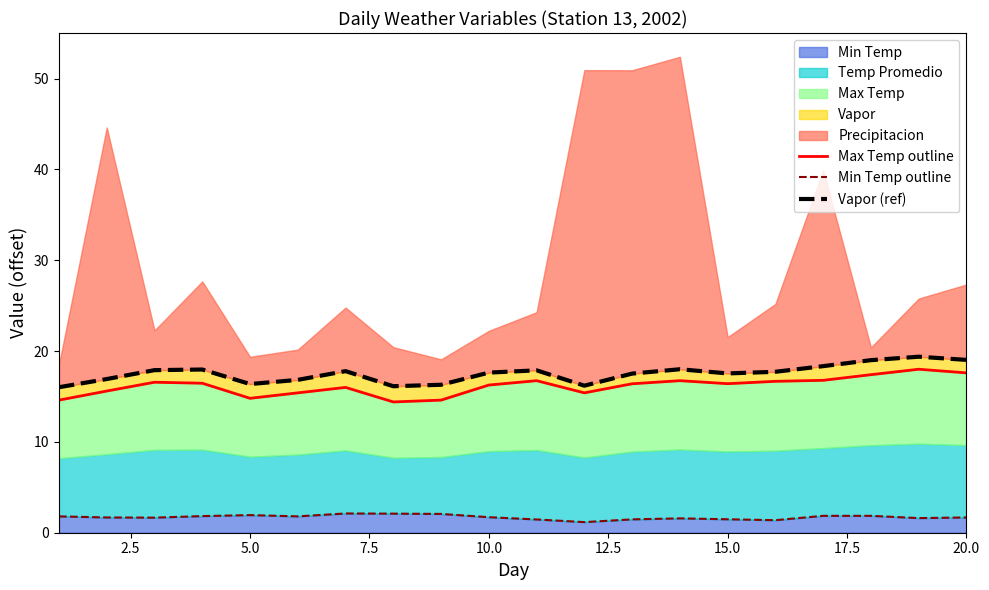

What is the smallest value displayed?

1.2